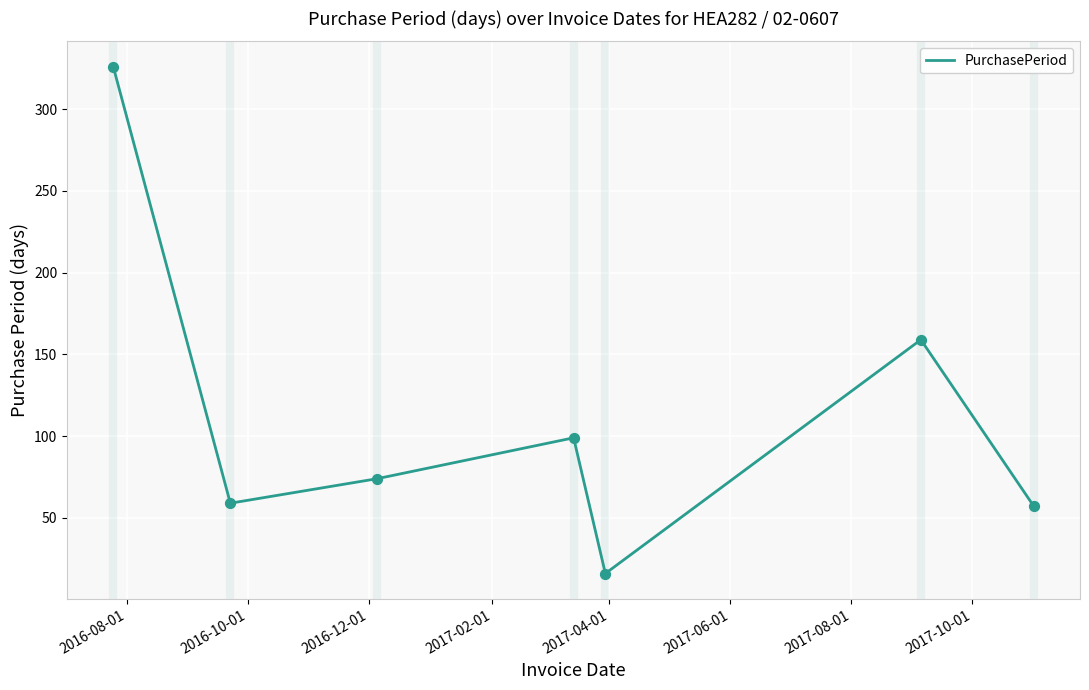

What is the maximum value shown in the chart?

326